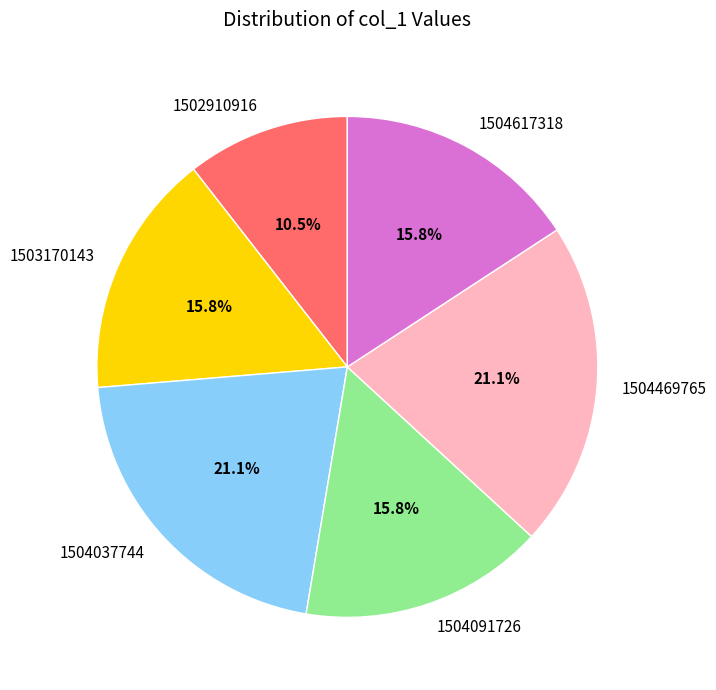

Does 1504469765 account for over 50% of the chart?

No